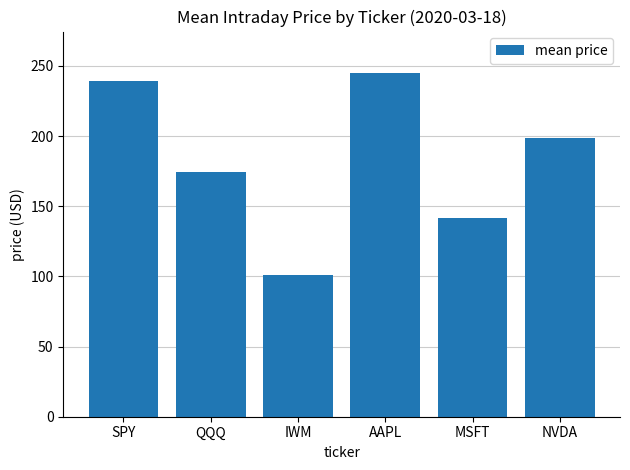

The value at QQQ is 74.1. True or false?

False